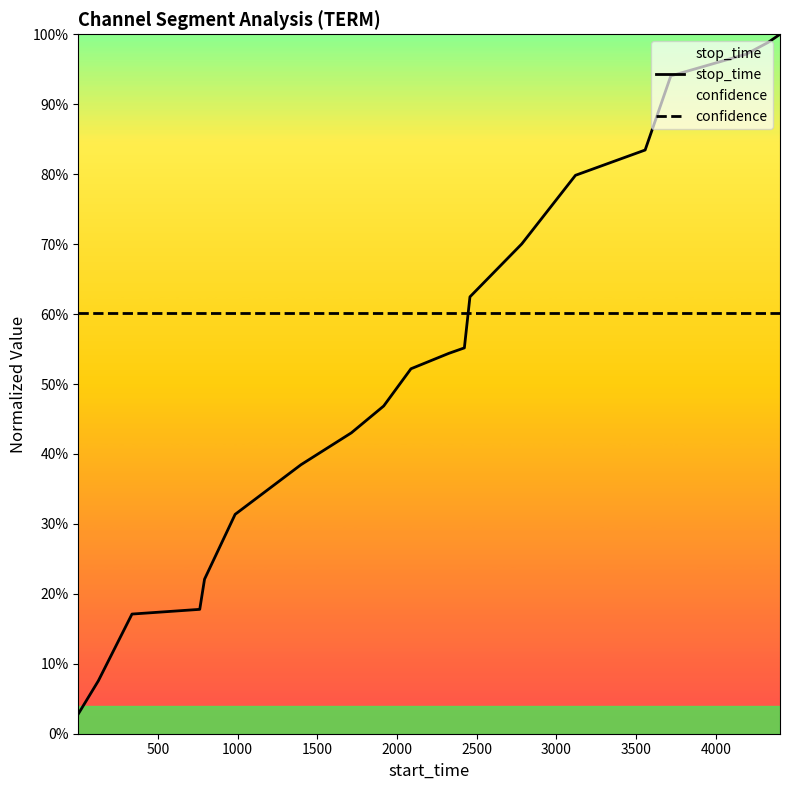

What are all the series names shown in the legend?

stop_time, confidence